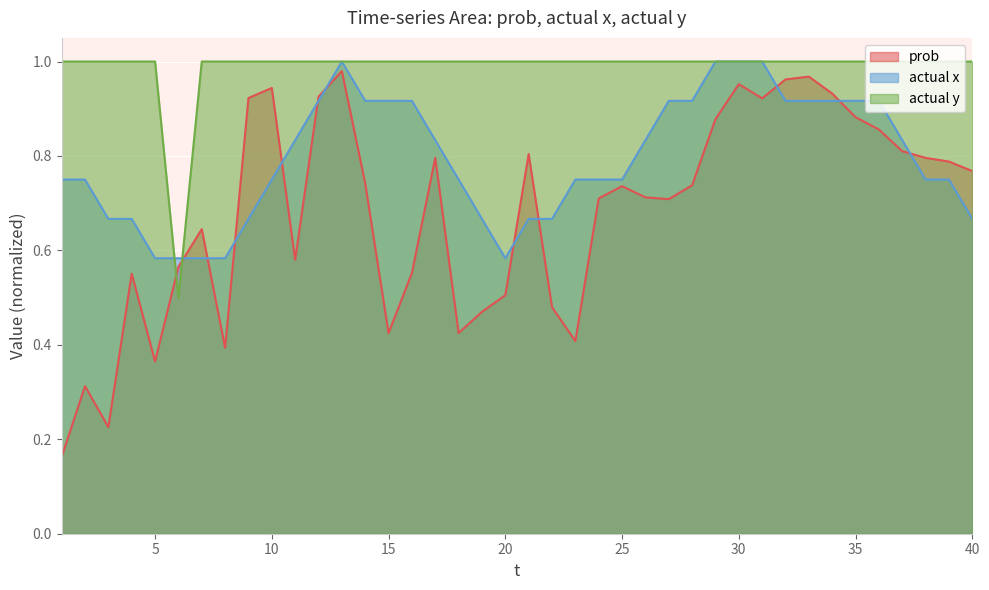

What is the value of the prob point at the 5th from the left?

0.4